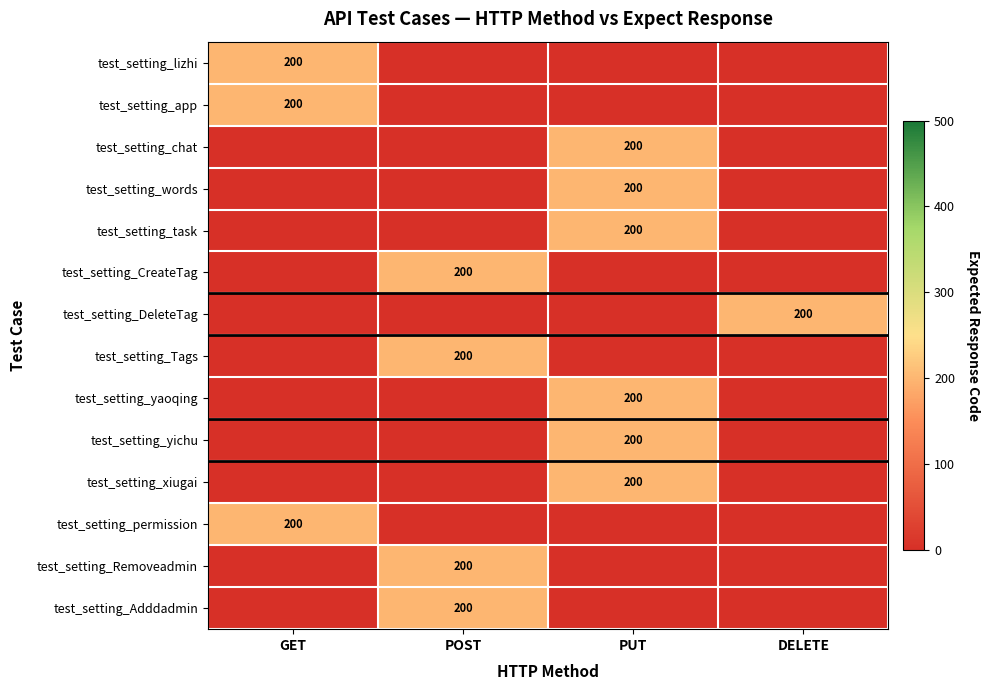

The test_setting_CreateTag series shows 107 at POST. True or false?

False